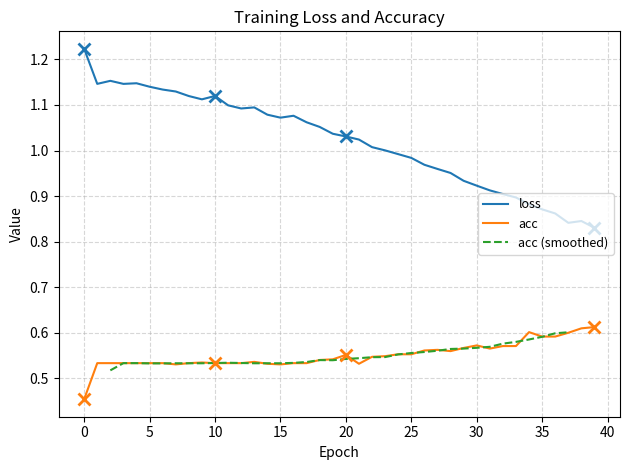

What is the value of the loss point at the 23rd from the left?

1.0